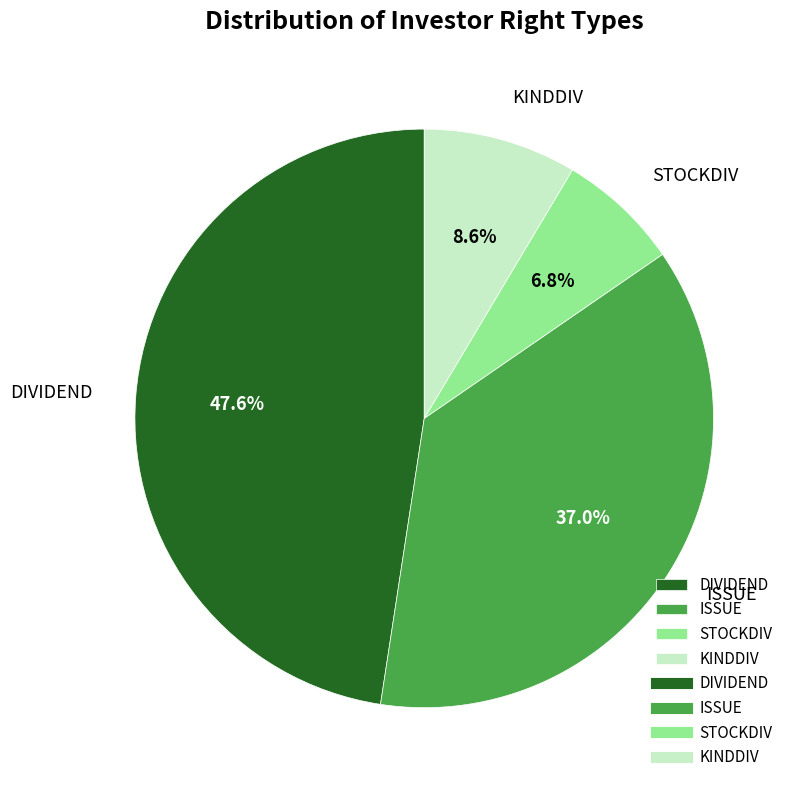

What portion of the pie excludes DIVIDEND?

52.4%